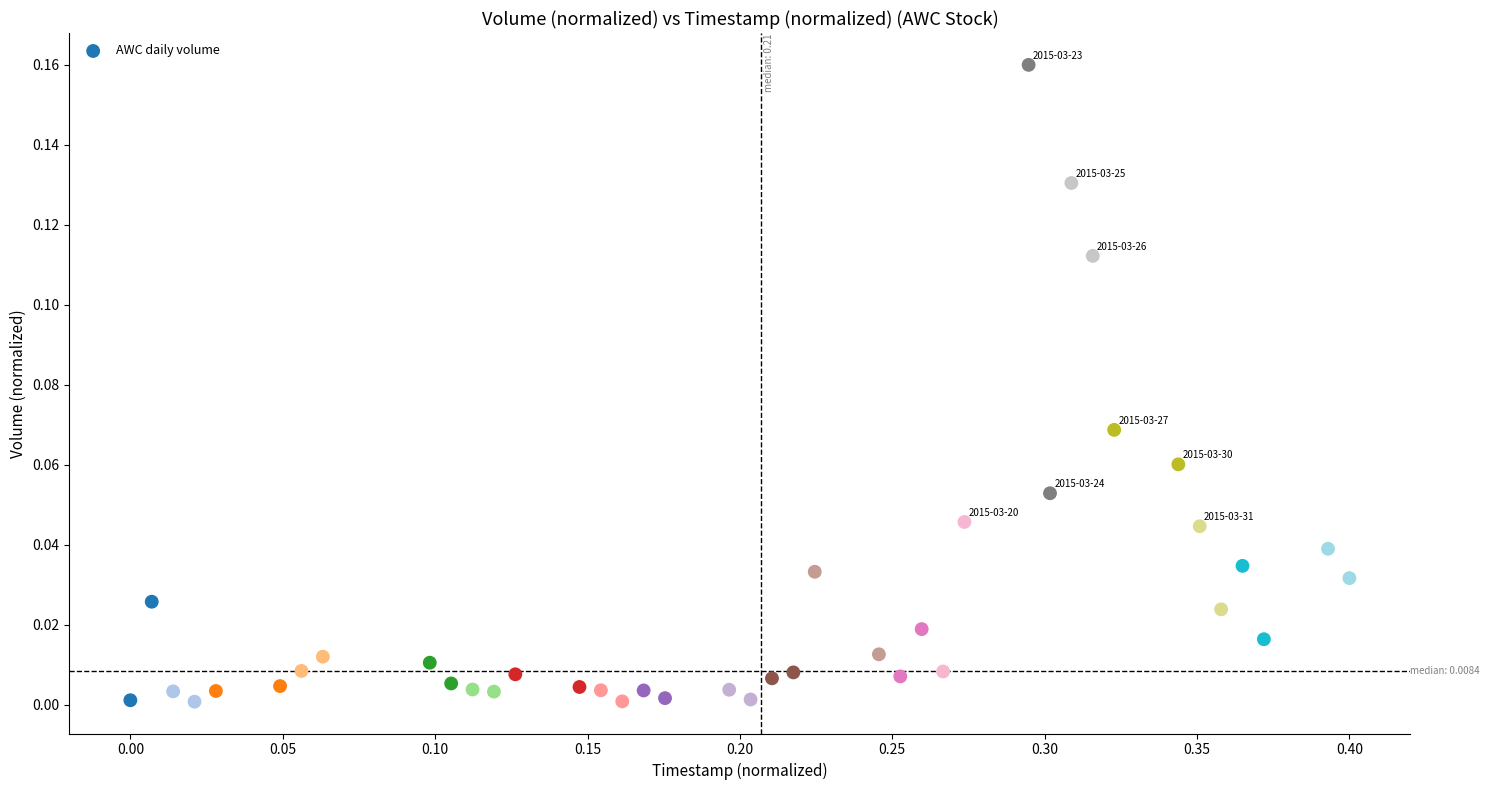

What is the range of X values (max minus min)?

0.4